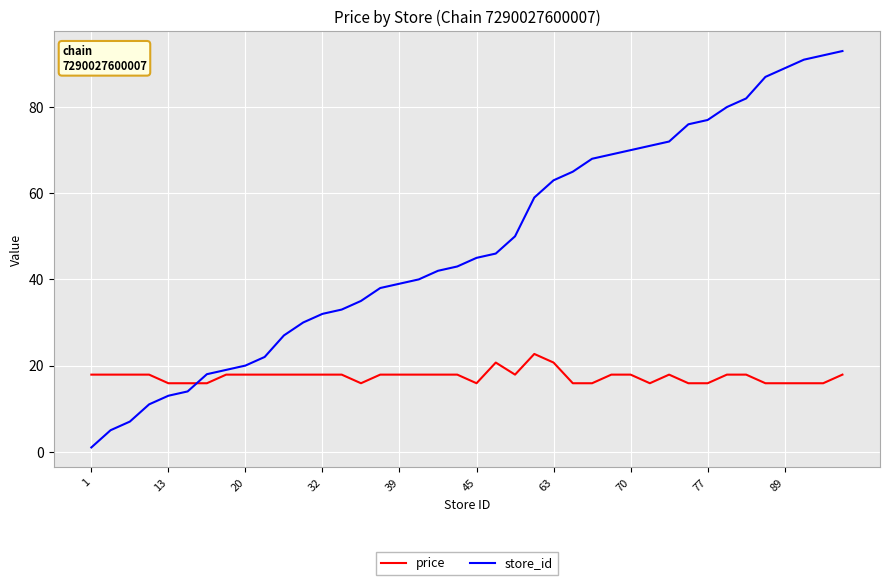

What is the difference between the maximum and minimum values in the price series?

6.8